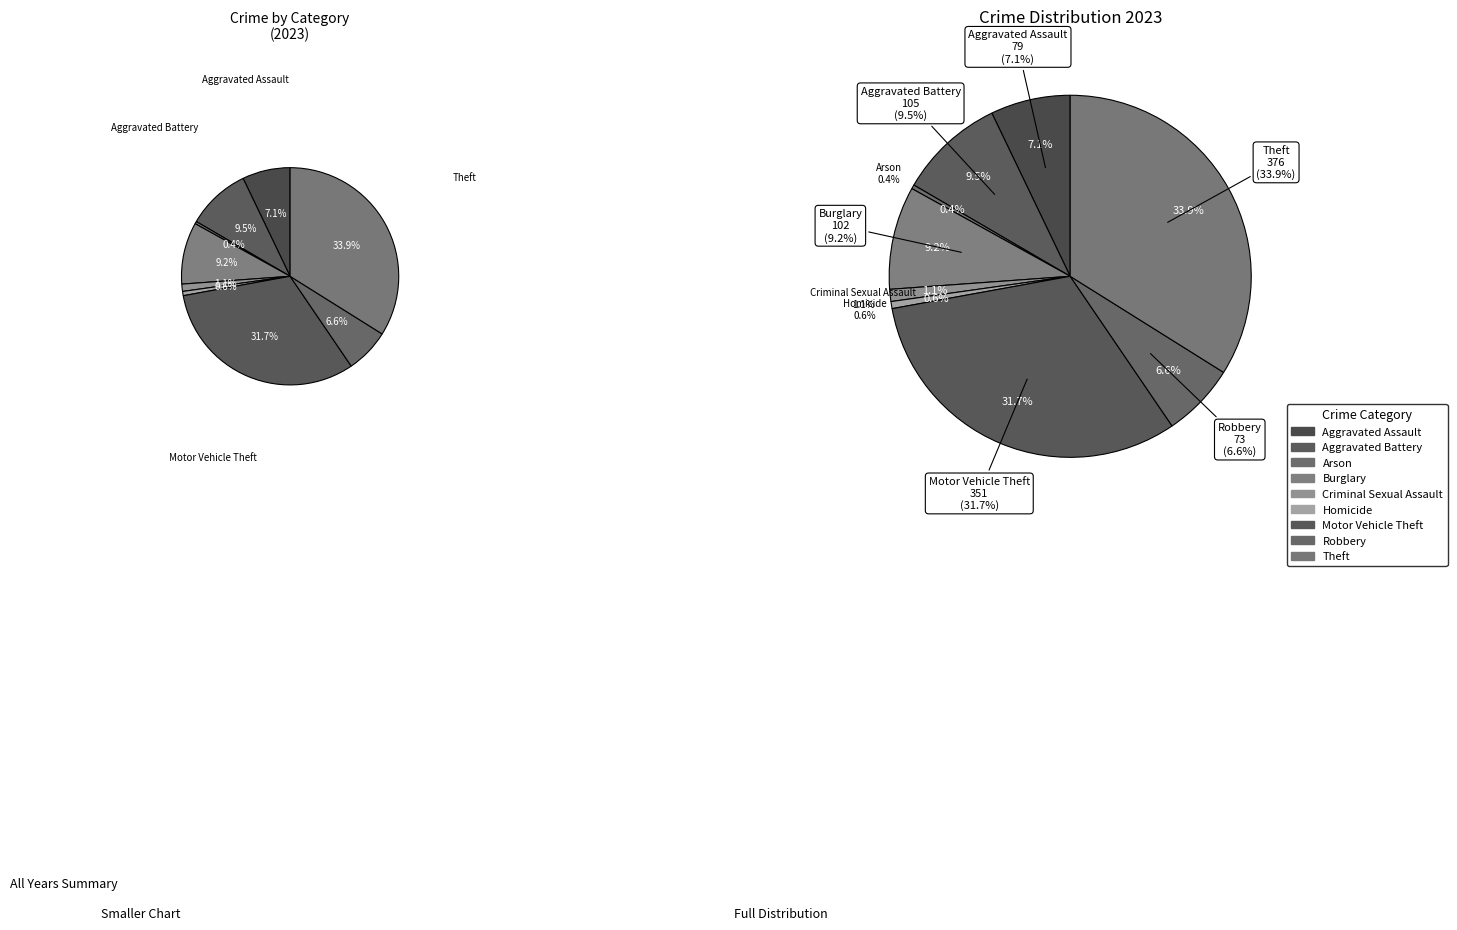

Does any single category account for the majority?

No